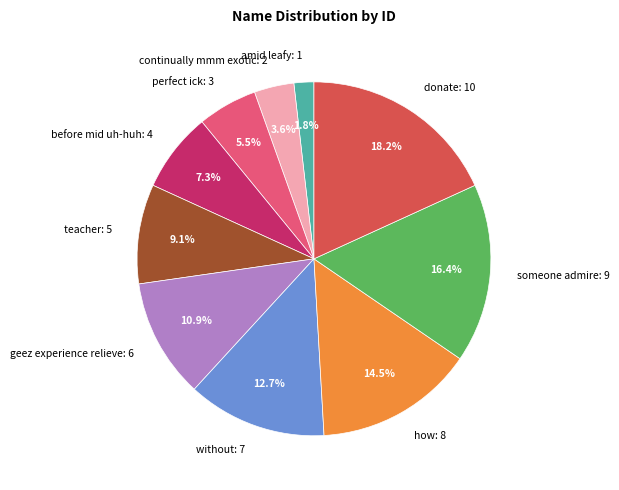

Approximately how many times larger is the value at donate: 10 compared to without: 7?

1.4